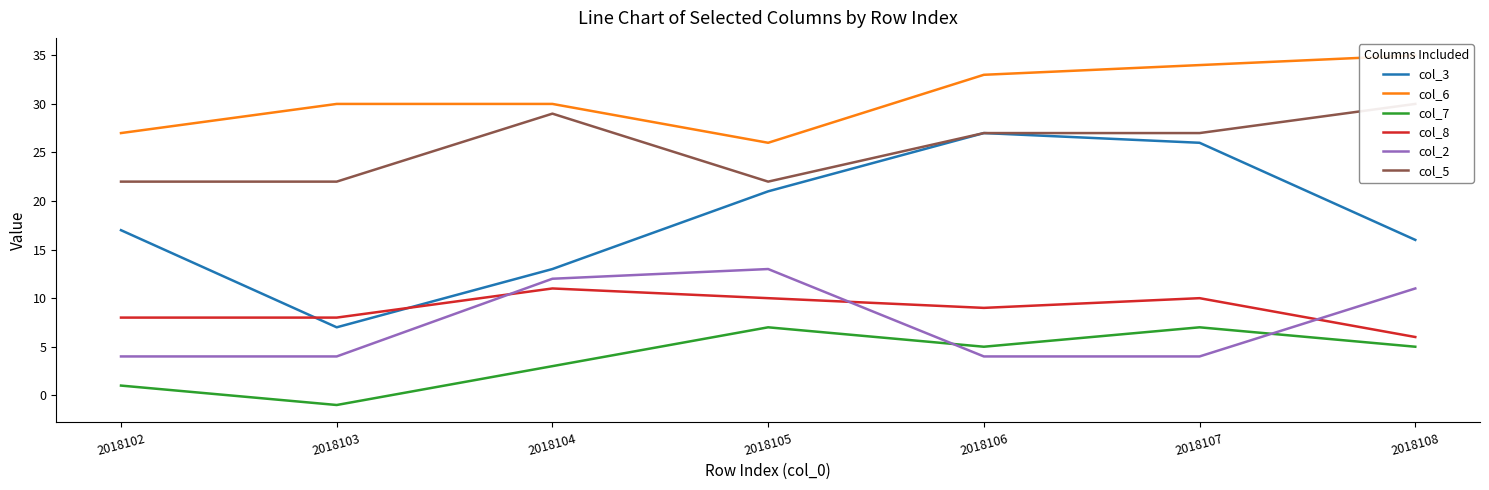

Between 2018104 and 2018107, which series saw the biggest shift?

col_3